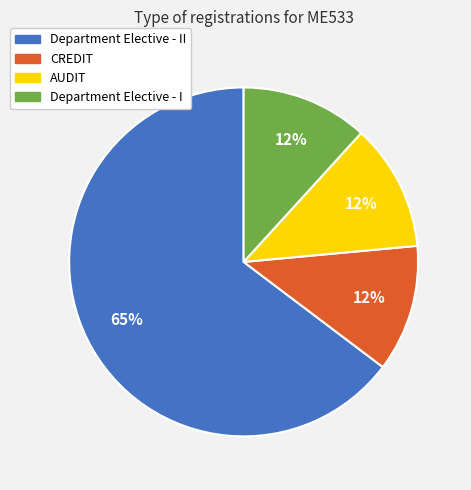

How many segments does this pie chart have?

4